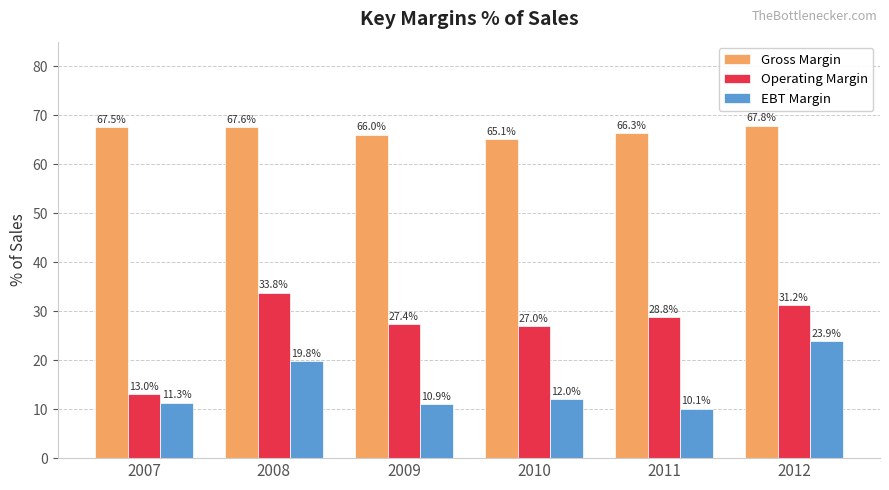

The Operating Margin series shows 13.0 at 2007. True or false?

True